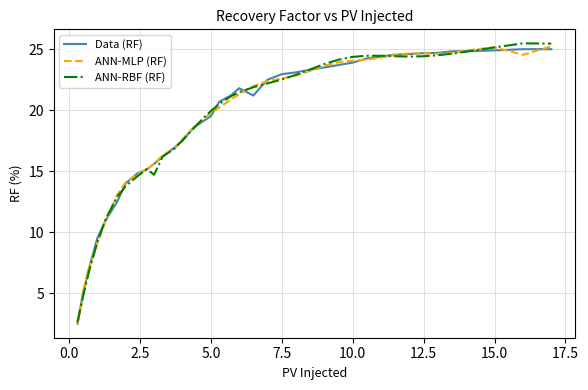

What is the average value of the ANN-RBF (RF) series?

19.4